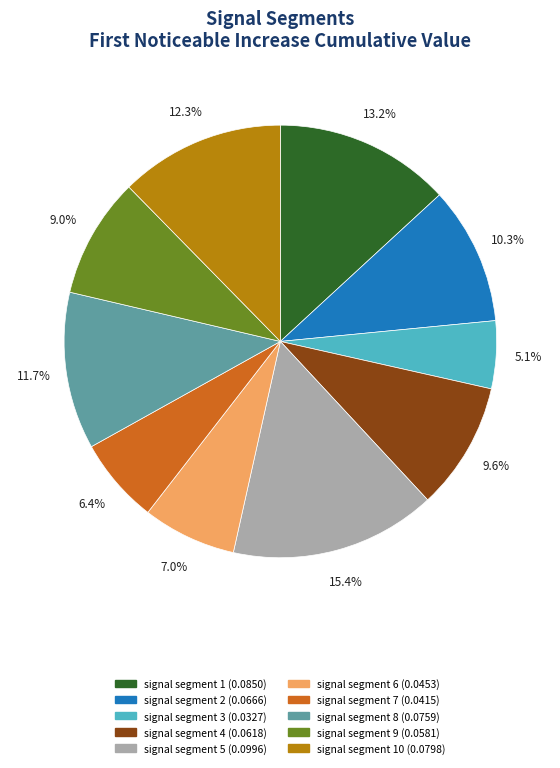

Is there any slice that represents more than half of the pie?

No